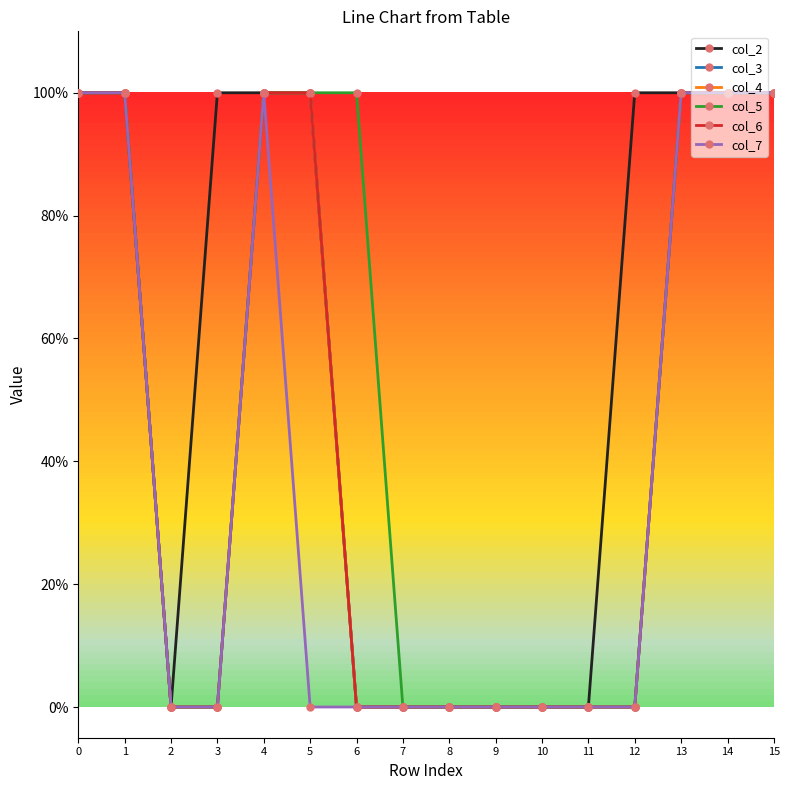

Does the chart have visible grid lines?

No